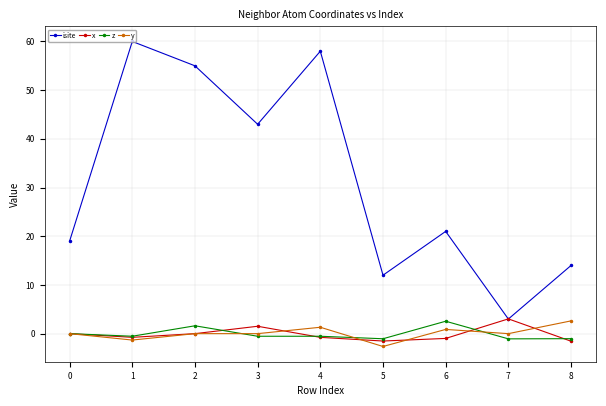

True or false: isite has more than 2 points higher than both neighbors.

True